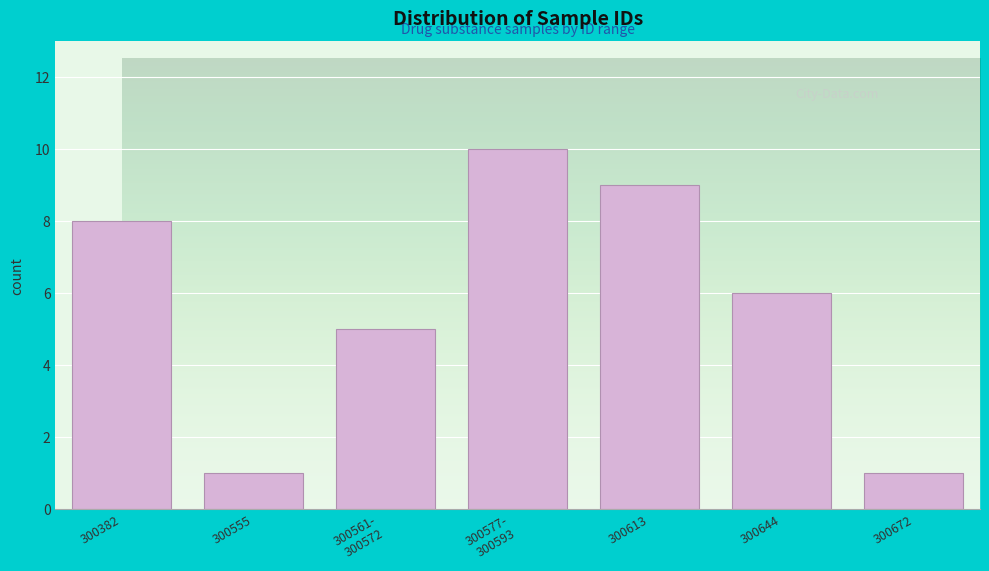

Reading left to right, extract all data points from this chart.

8	1	5	10	9	6	1